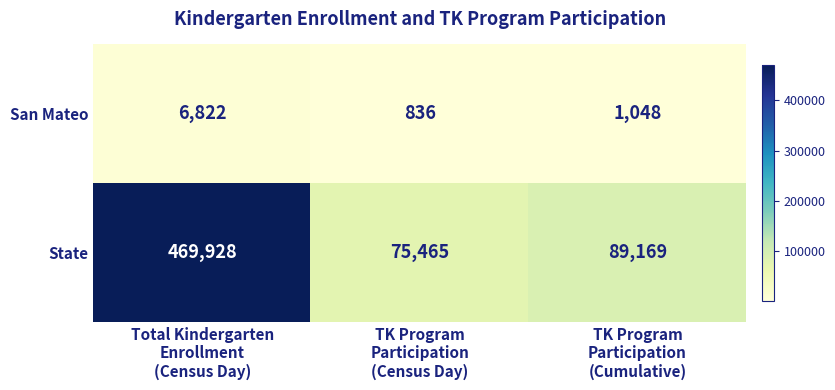

Which series has the widest spread of values?

State